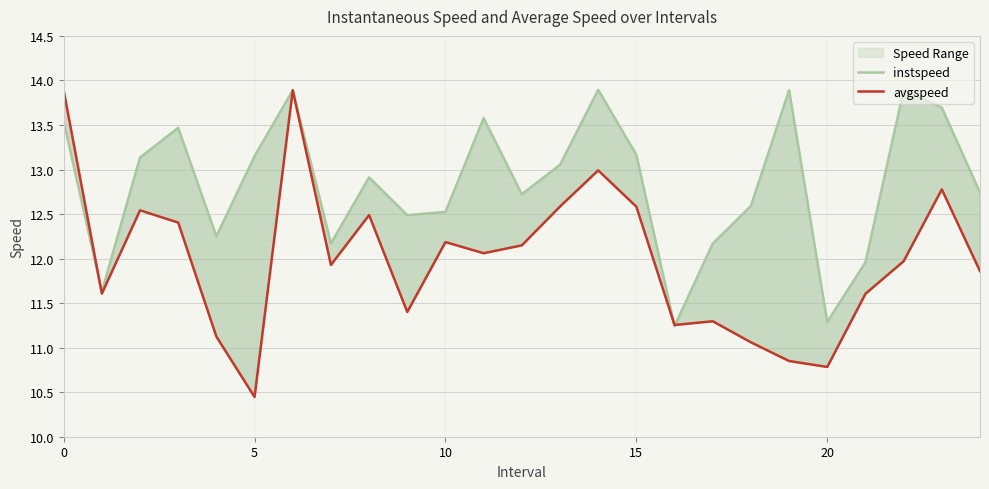

What is the value of the instspeed point at the 7th from the left?

13.9